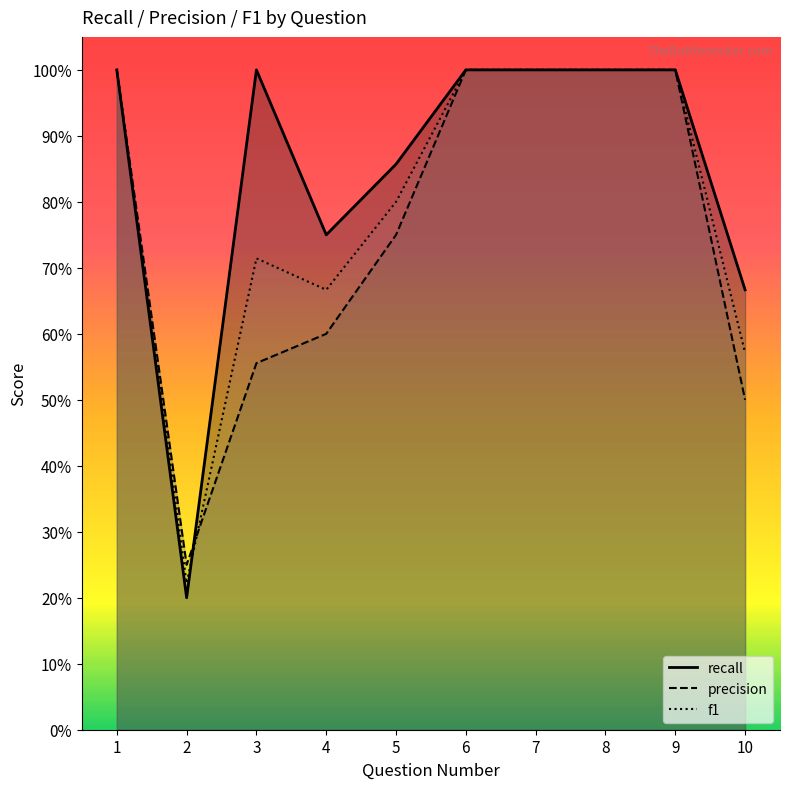

Is it true that precision equals 1.0 at 9?

True